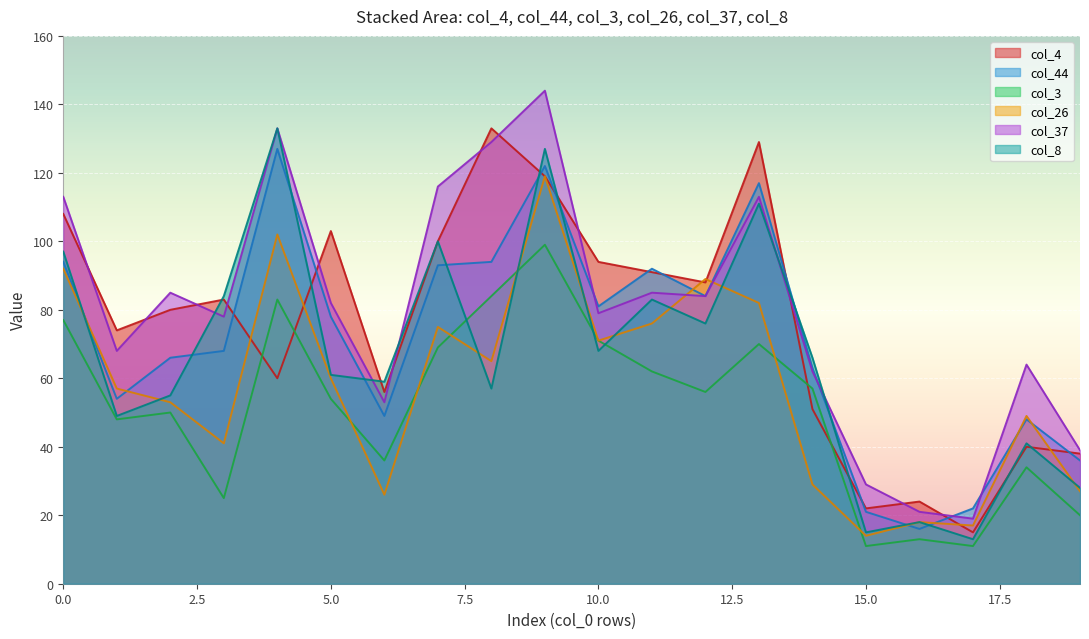

How many lines are shown in the chart?

6